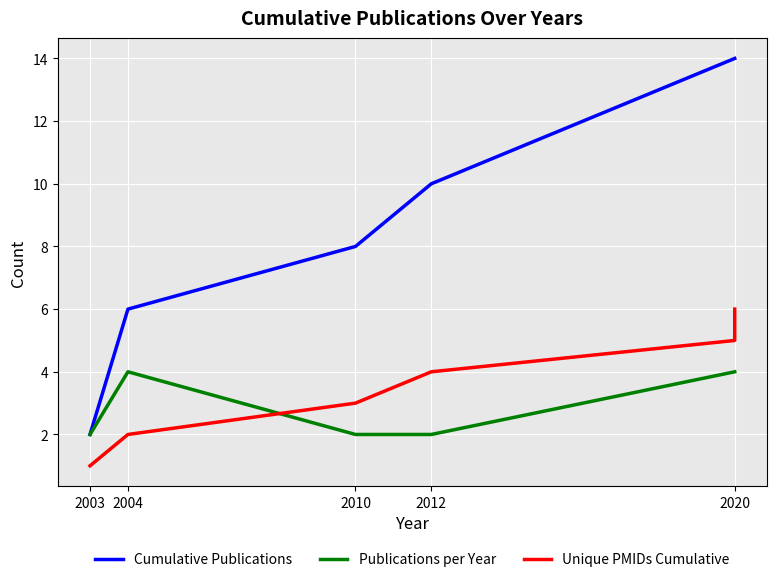

Is the value of Publications per Year at 2004 greater than the value of Cumulative Publications at 2020?

No